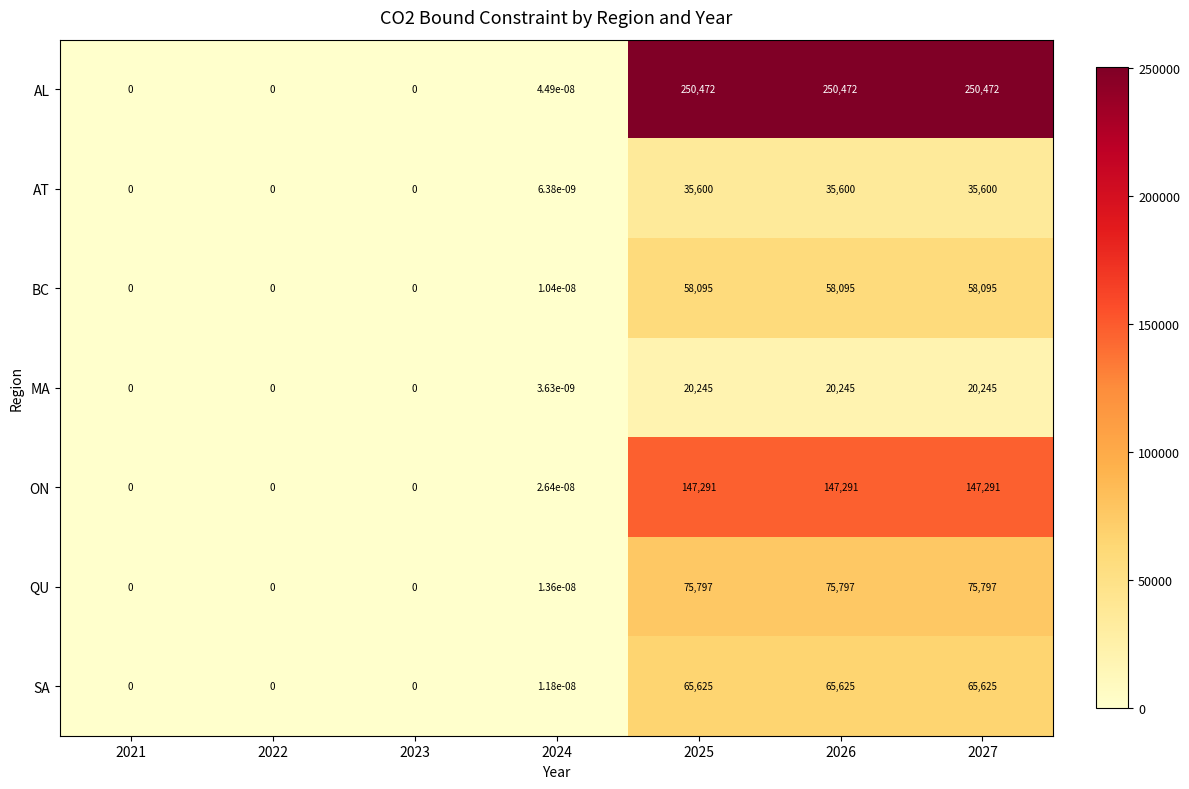

What value does the SA series have at 2027?

65625.0